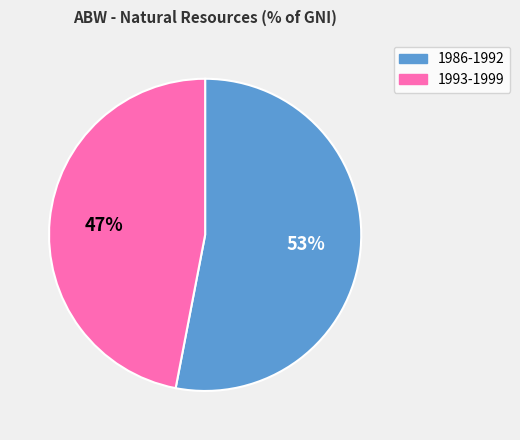

To the nearest percent, what is the average slice percentage?

50%